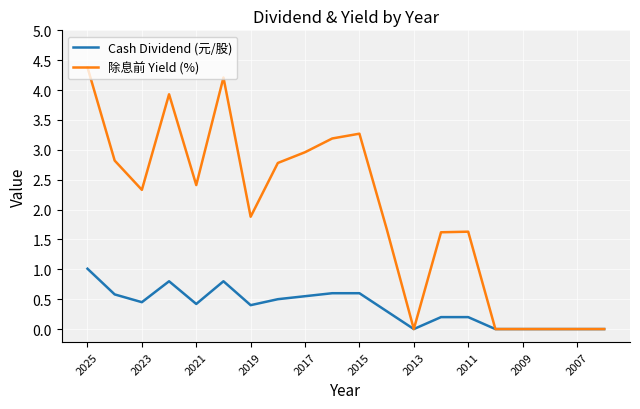

Which series has the widest spread of values?

除息前 Yield (%)